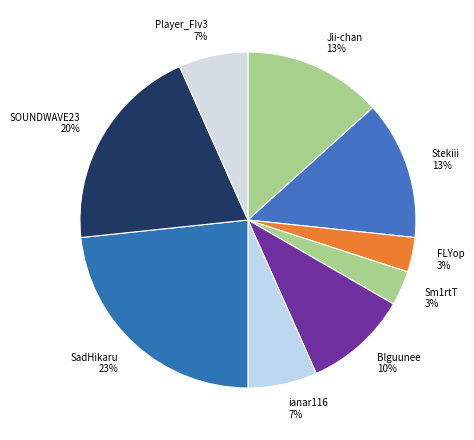

Which slice is the largest?

SadHikaru